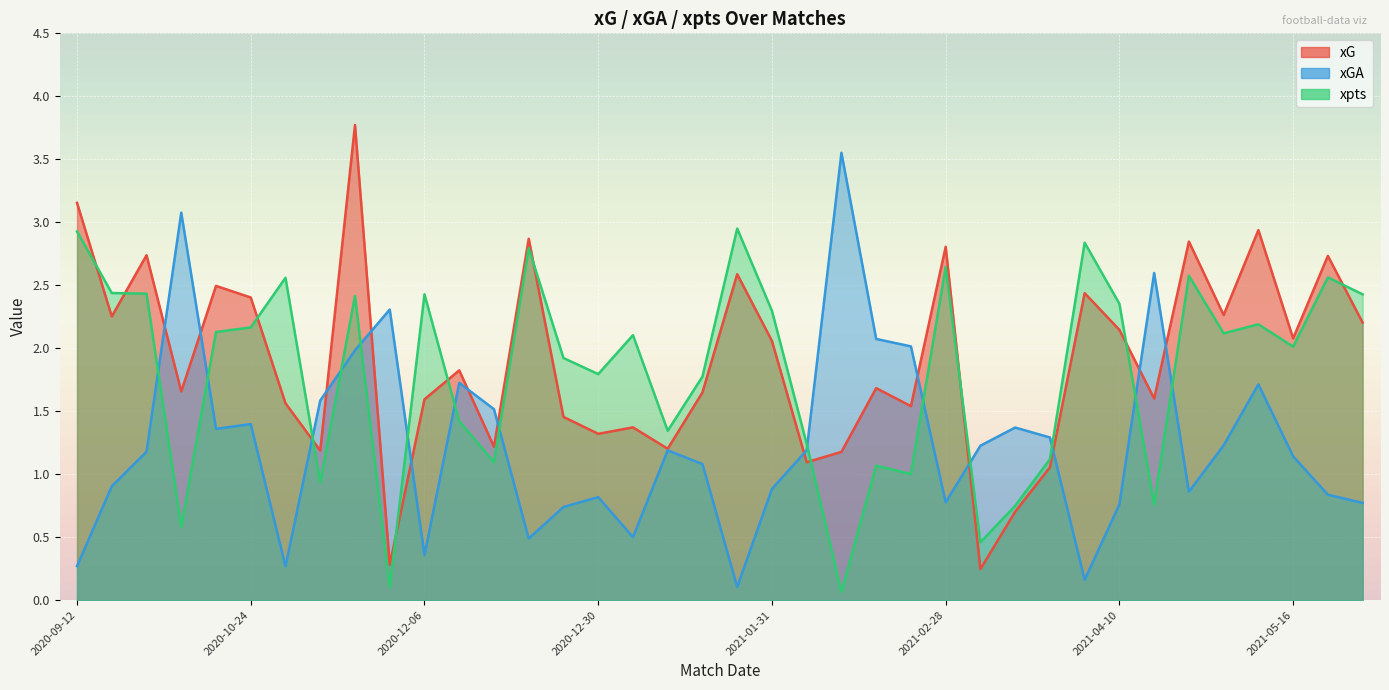

How many intersections are there between xpts and xG?

11